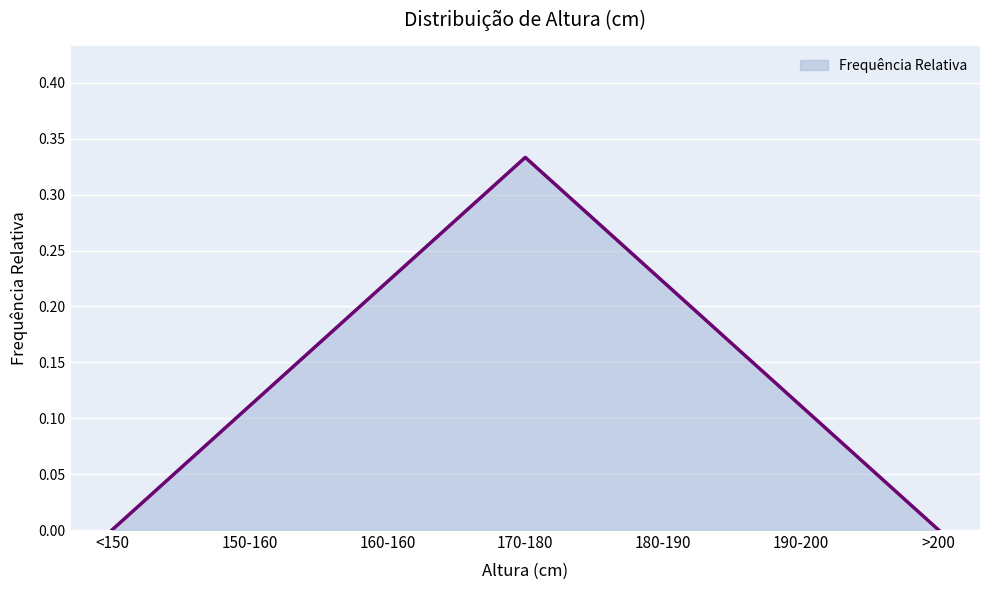

How many series are shown in this chart?

1